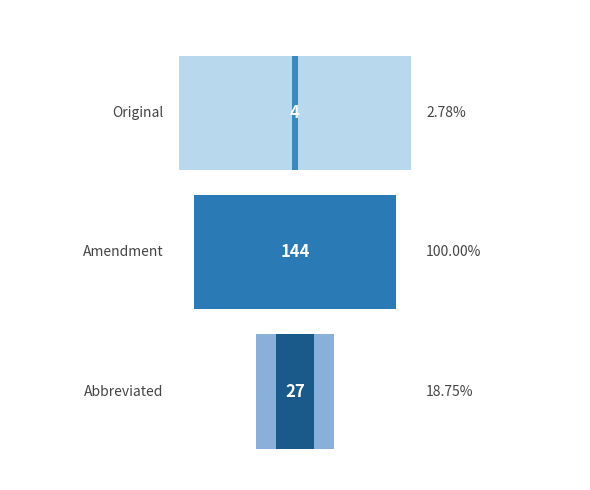

How many series are shown in this chart?

2